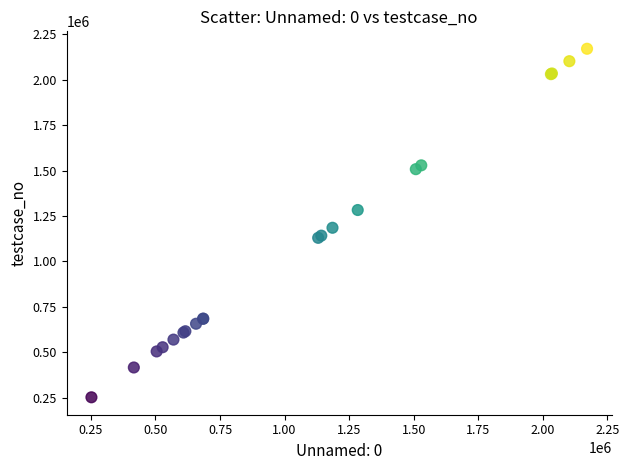

What Y value in the scatter plot is closest to 1211564?

1185448